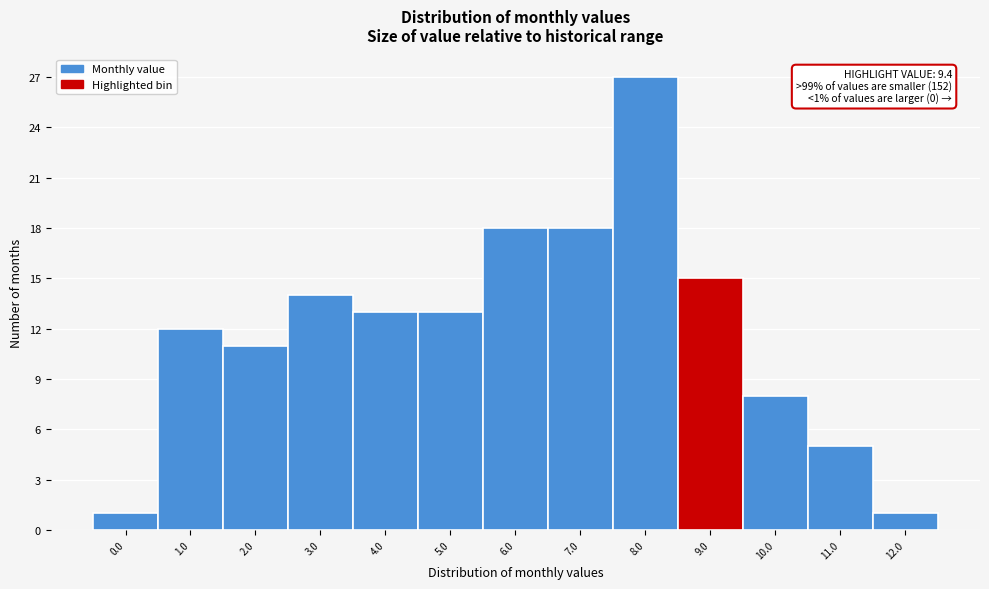

Reading left to right, list all the values displayed in this chart.

0.0=1	1.0=12	2.0=11	3.0=14	4.0=13	5.0=13	6.0=18	7.0=18	8.0=27	9.0=15	10.0=8	11.0=5	12.0=1